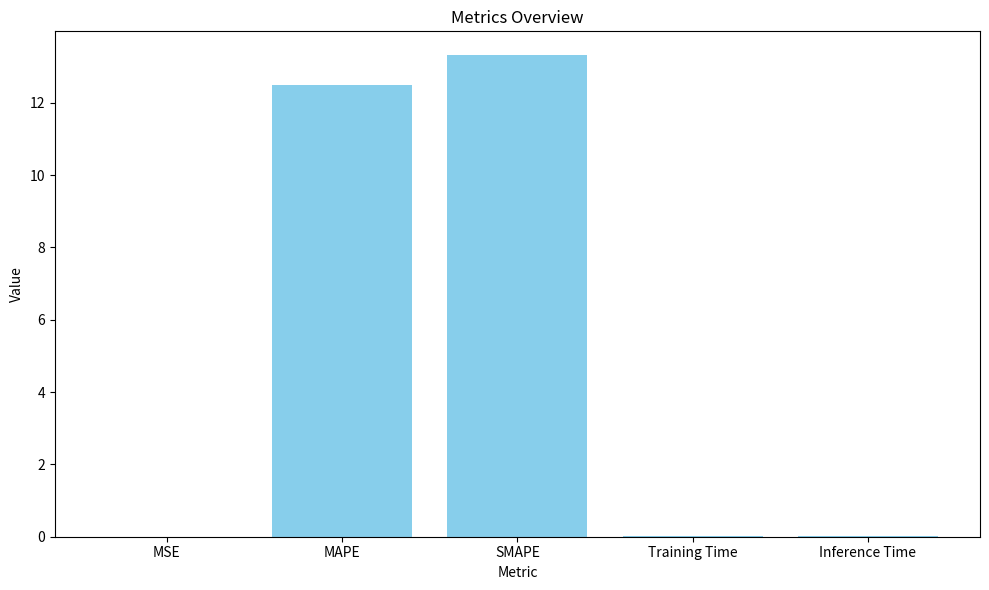

What is the sum of the values at SMAPE and MAPE?

25.8